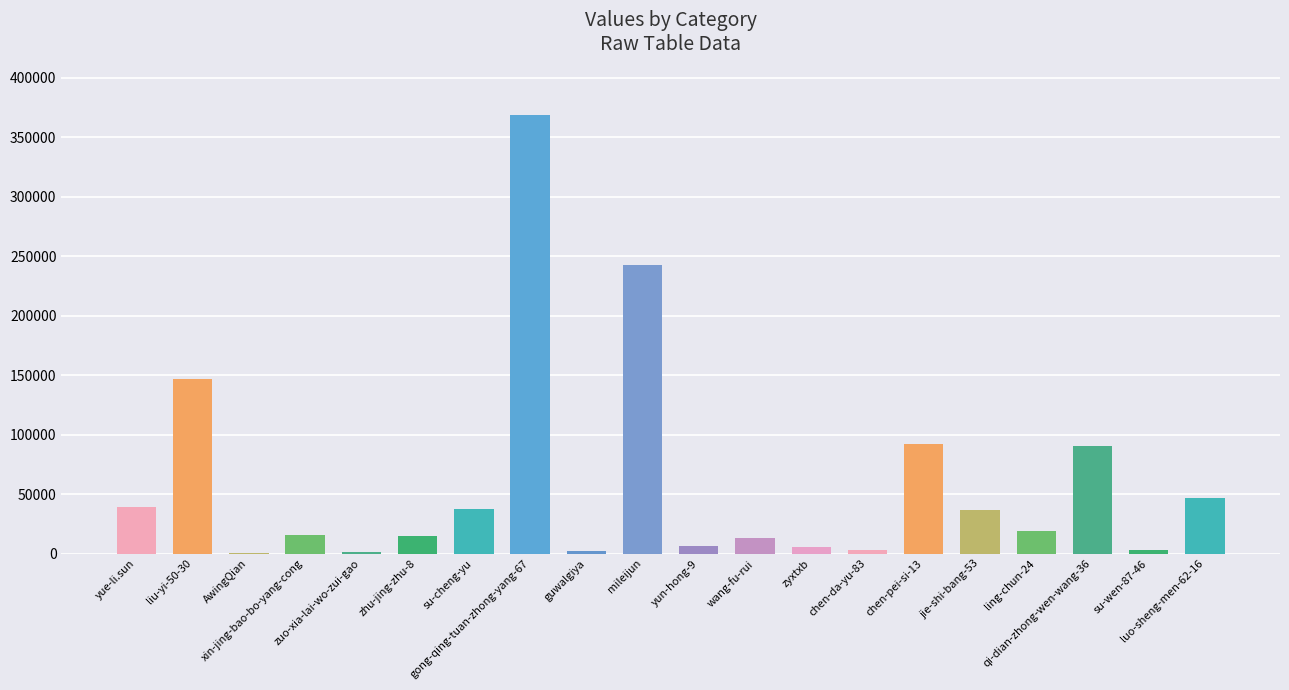

What is the difference between the values at gong-qing-tuan-zhong-yang-67 and chen-da-yu-83?

365745